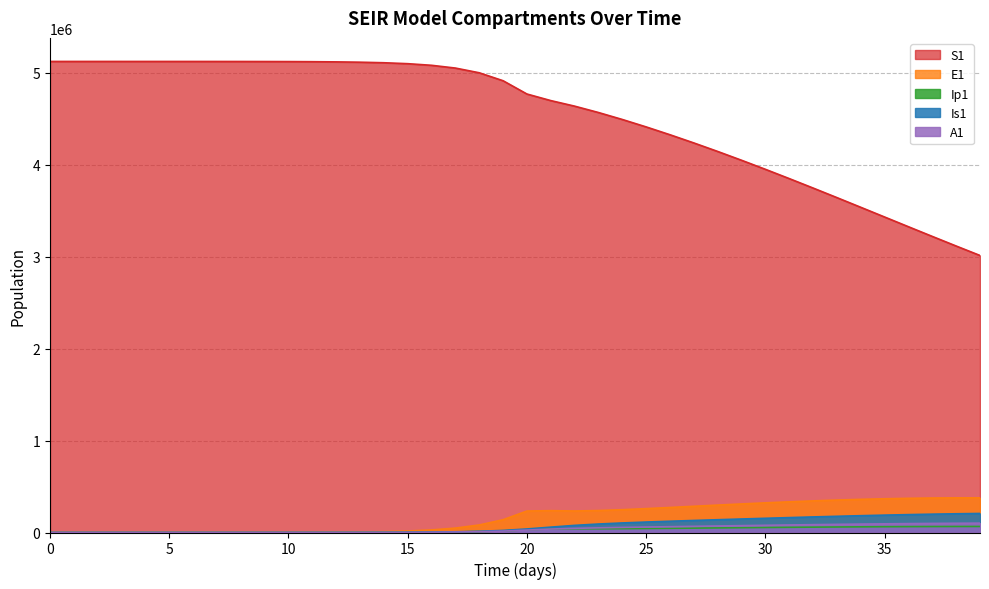

Reading right to left, extract all data points from this chart.

S1: 3011327.1	3114157.5	3218429.4	3323672.8	3429398.1	3535105.5	3640294.4	3744473.0	3847166.5	3947924.9	4046327.0	4141981.7	4234521.8	4323586.5	4408782.3	4489604.8	4565288.1	4634524.8	4694967.2	4766416.9	4910702.0	4997291.1	5048522.1	5078580.9	5096131.3	5106349.2	5112288.3	5115737.1	5117738.6	5118899.8	5119573.4	5119964.0	5120190.6	5120322.0	5120398.2	5120442.4	5120468.1	5120483.3	5120492.7	5120500.0
E1: 376378.3	376428.1	374824.0	371586.2	366764.0	360434.1	352698.5	343681.8	333527.5	322396.8	310467.8	297940.1	285048.4	272092.6	259503.4	247970.8	238696.6	233873.1	237559.8	233393.7	138900.5	81783.6	47849.9	27892.4	16223.7	9424.7	5471.0	3174.6	1841.6	1068.2	619.5	359.3	208.4	120.8	70.1	40.6	23.4	13.2	6.4	0.0
Ip1: 65596.8	65340.9	64801.4	63986.5	62909.0	61586.3	60039.7	58293.9	56377.2	54321.2	52162.1	49943.4	47720.8	45571.1	43604.3	41969.2	40816.9	40090.5	38725.8	28948.5	17111.3	10034.7	5857.3	3409.7	1981.7	1150.7	667.8	387.4	224.7	130.3	75.6	43.8	25.4	14.7	8.5	4.9	2.7	1.4	0.5	0.0
Is1: 206968.6	203526.7	199327.0	194429.0	188901.3	182819.0	176261.3	169308.4	162038.2	154521.0	146812.9	138943.6	130896.7	122574.0	113735.2	103902.8	92240.0	77494.3	58397.7	38443.9	22546.3	13161.3	7661.7	4453.1	2585.8	1500.7	870.7	505.2	293.1	170.1	98.8	57.5	33.6	19.8	11.9	7.5	5.1	4.1	4.1	5.0
A1: 101793.4	100475.7	98765.8	96688.1	94272.5	91552.8	88566.4	85352.5	81950.9	78400.4	74736.9	70990.3	67179.8	63305.8	59333.6	55163.1	50570.0	45091.0	37804.8	26439.5	15566.2	9107.3	5308.8	3087.9	1793.8	1041.3	604.2	350.5	203.2	117.8	68.3	39.5	22.8	13.1	7.4	4.1	2.1	1.0	0.3	0.0